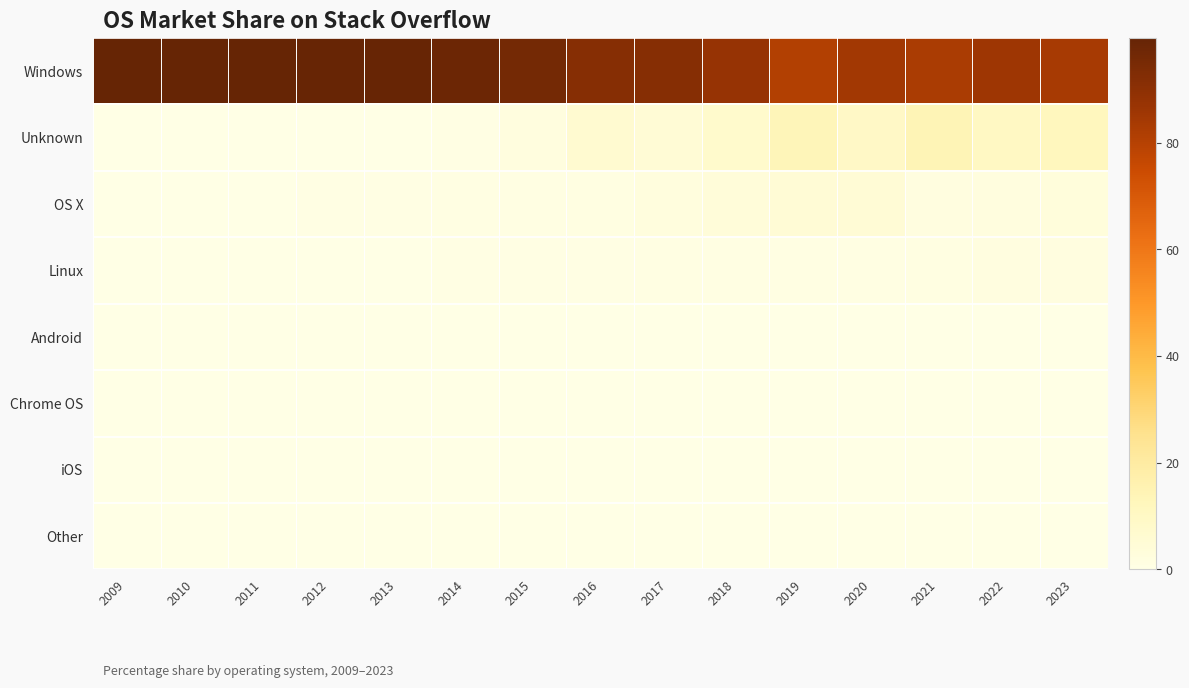

Count the number of data series in this chart.

8